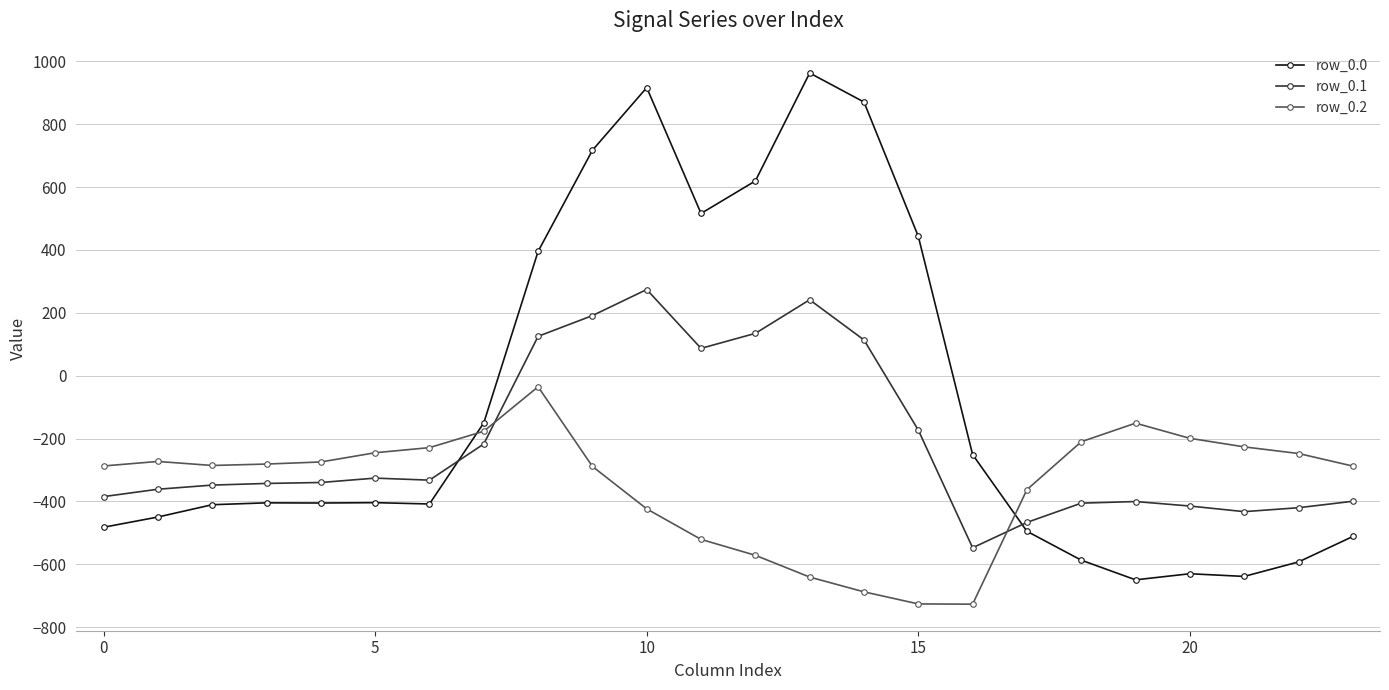

What is the highest value of the row_0.0 series?

962.7